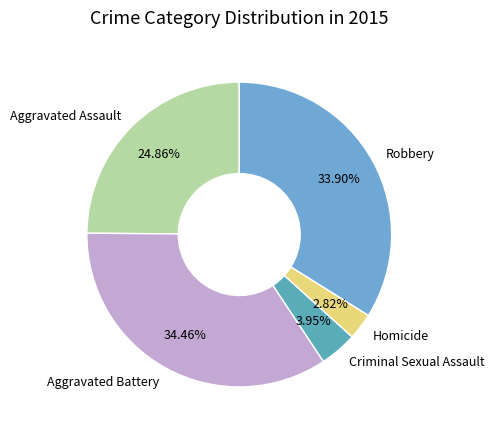

What percentage is the Criminal Sexual Assault slice, to the nearest percent?

4%